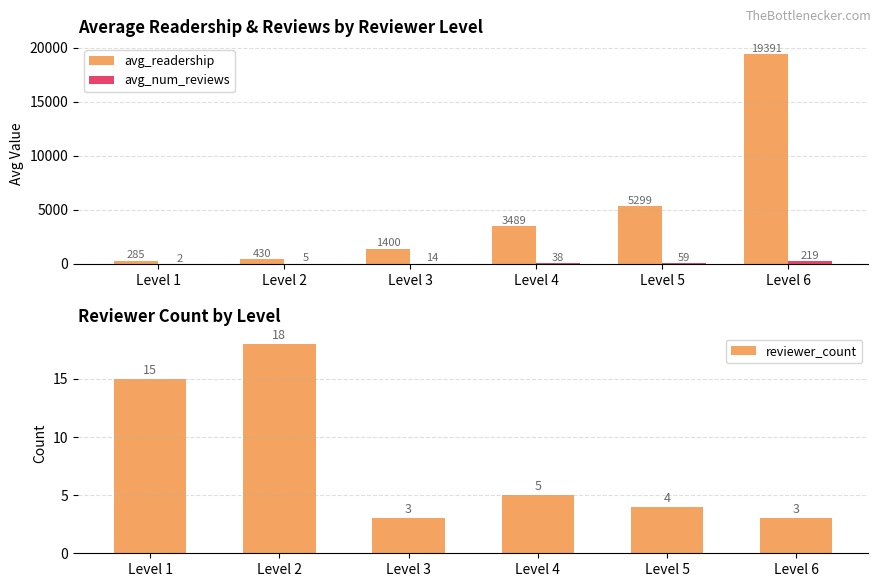

Where is reviewer_count nearest to the value 10?

Level 1